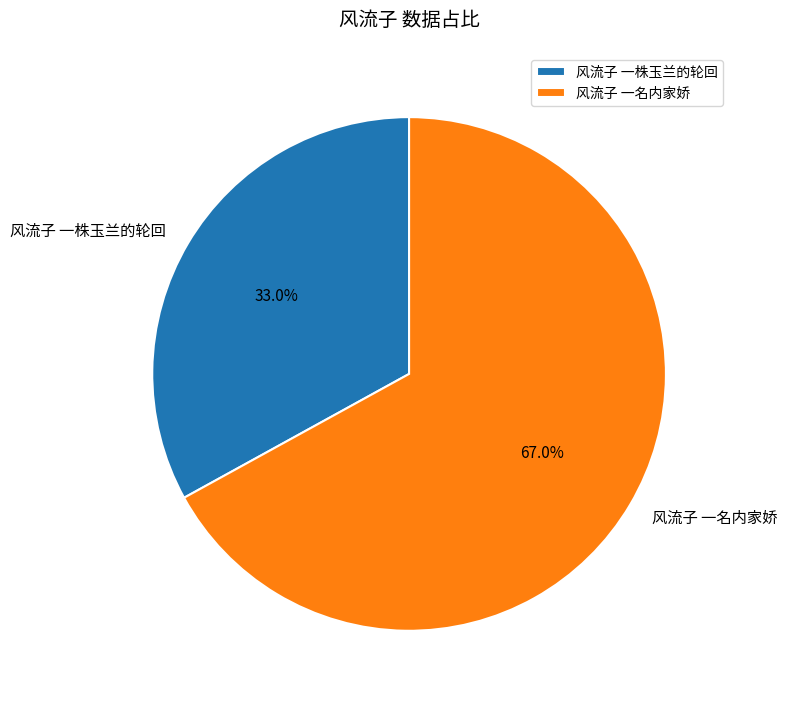

Is it true that 风流子 一名内家娇 is 53% of the pie?

False